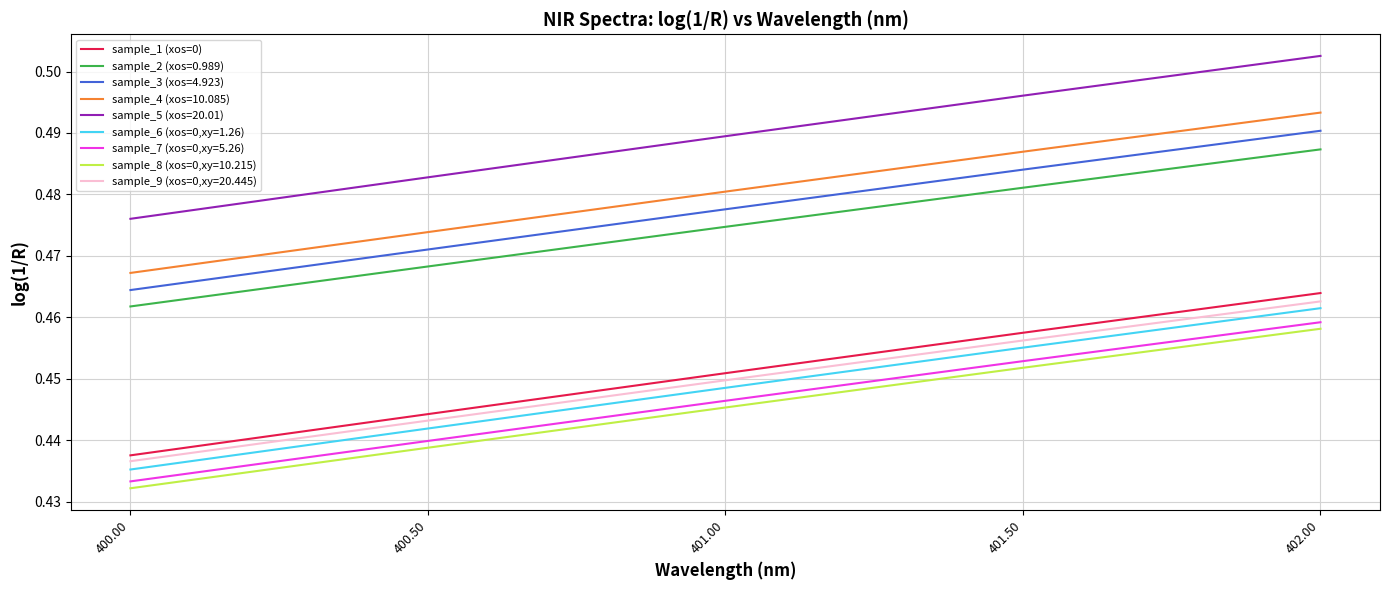

What position from the right is 401.00?

3